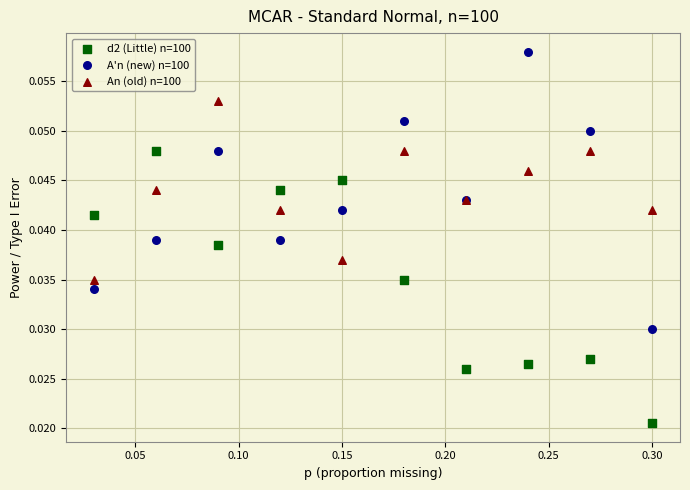

What are all the series names shown in the legend?

d2 (Little) n=100, A'n (new) n=100, An (old) n=100